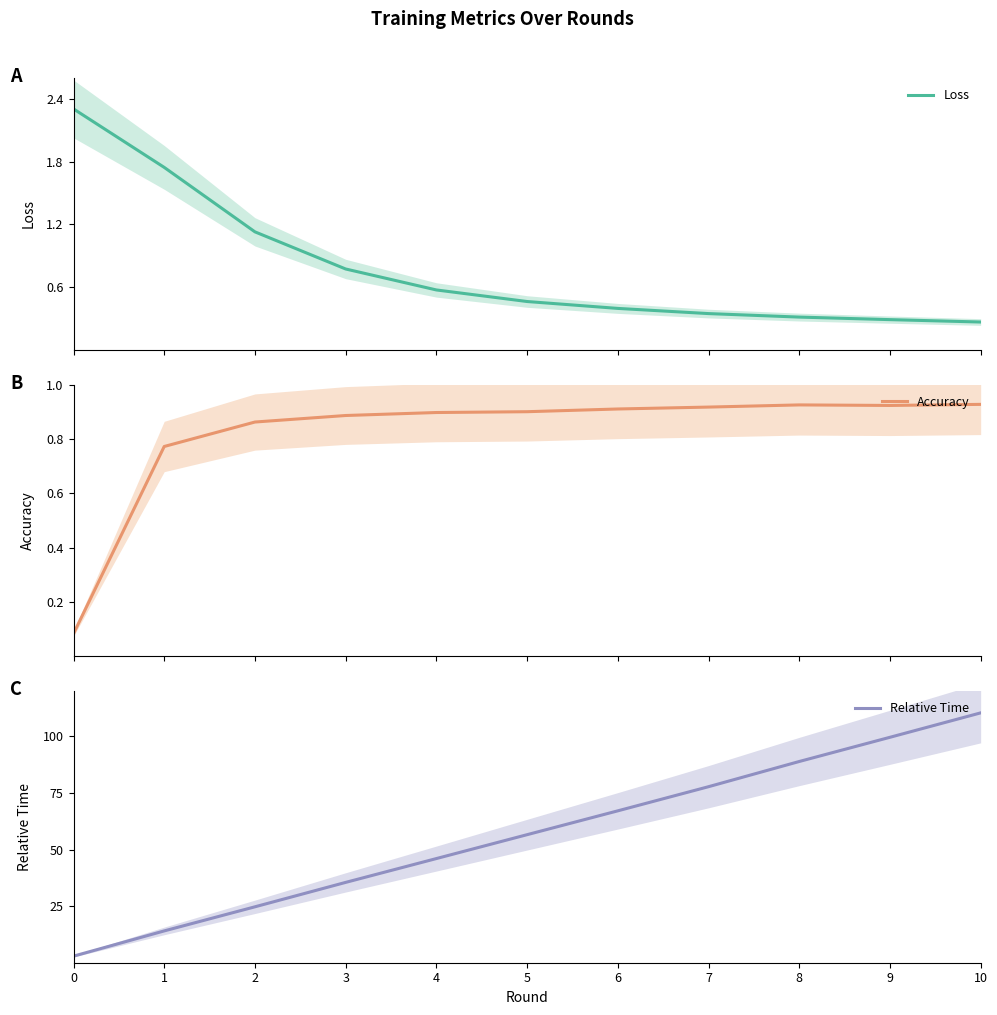

What is the difference between the Accuracy values at 0 and 7?

0.8